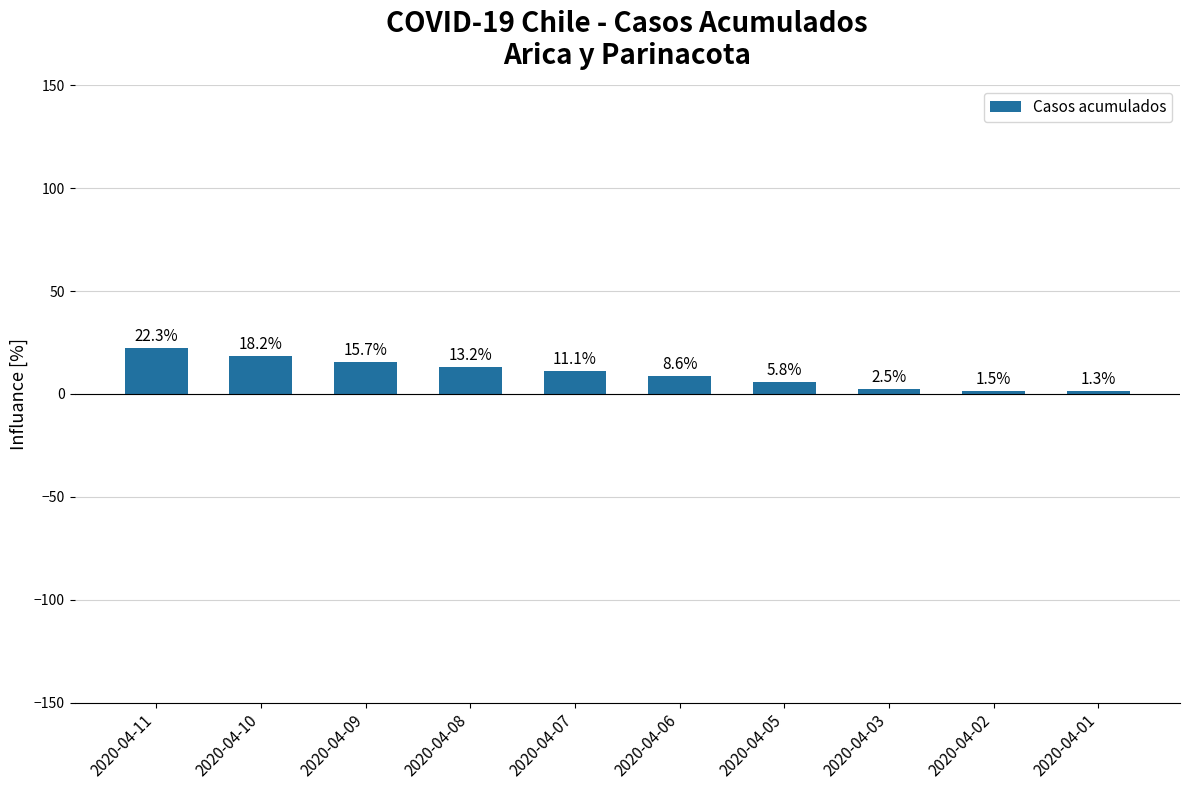

Reading right to left, list all the values displayed in this chart.

1.3	1.5	2.5	5.8	8.6	11.1	13.2	15.7	18.2	22.3